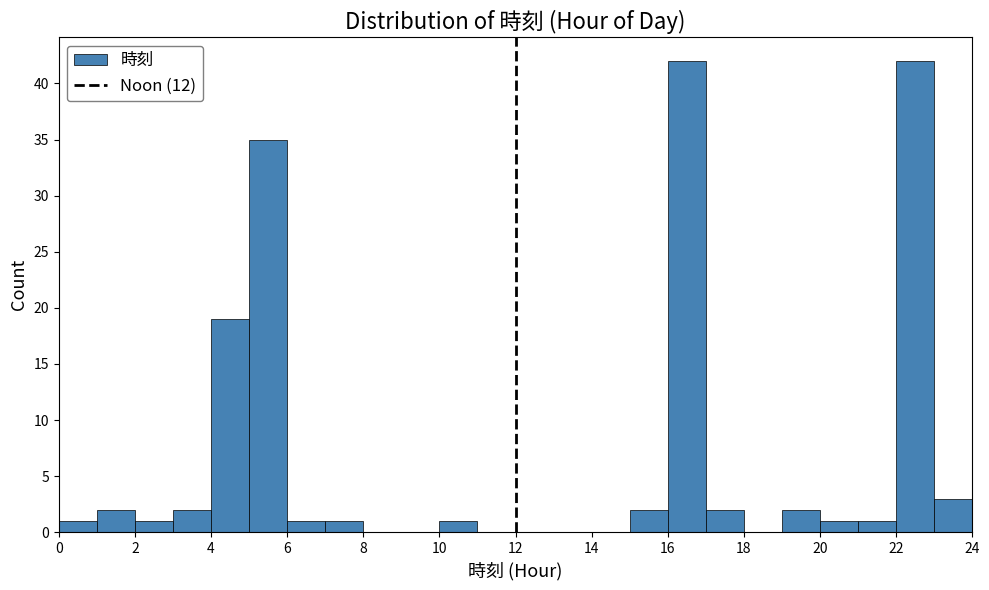

Reading left to right, list every bar in this chart as the range it spans on the x-axis followed by its height. The values are not printed on the chart, so give them approximately, as read against the axis.

0 to 1: 1
1 to 2: 2
2 to 3: 1
3 to 4: 2
4 to 5: 19
5 to 6: 35
6 to 7: 1
7 to 8: 1
8 to 9: 0
9 to 10: 0
10 to 11: 1
11 to 12: 0
12 to 13: 0
13 to 14: 0
14 to 15: 0
15 to 16: 2
16 to 17: 42
17 to 18: 2
18 to 19: 0
19 to 20: 2
20 to 21: 1
21 to 22: 1
22 to 23: 42
23 to 24: 3